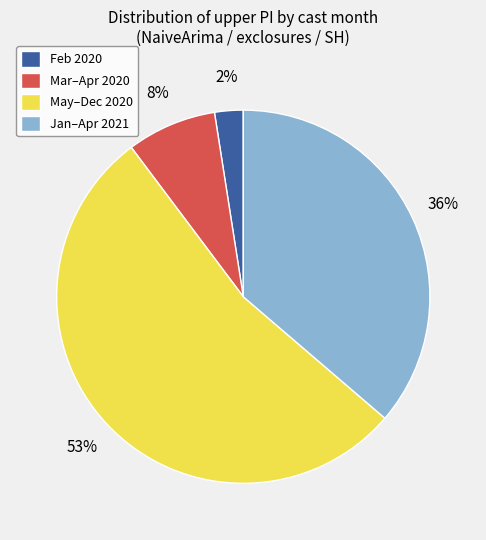

To the nearest percent, what is the difference between the Jan–Apr 2021 and May–Dec 2020 slice percentages?

17%